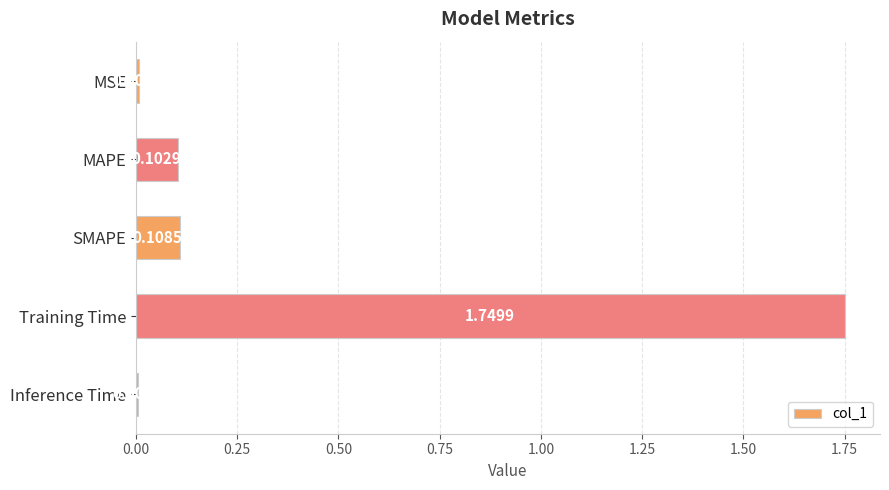

Which category has the highest value across all series?

Training Time